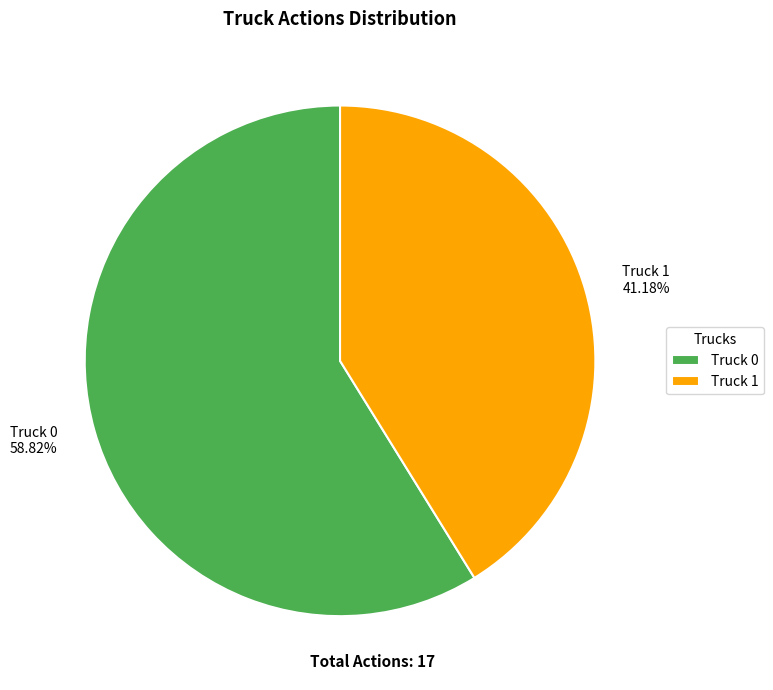

Which slice is the smallest?

Truck 1